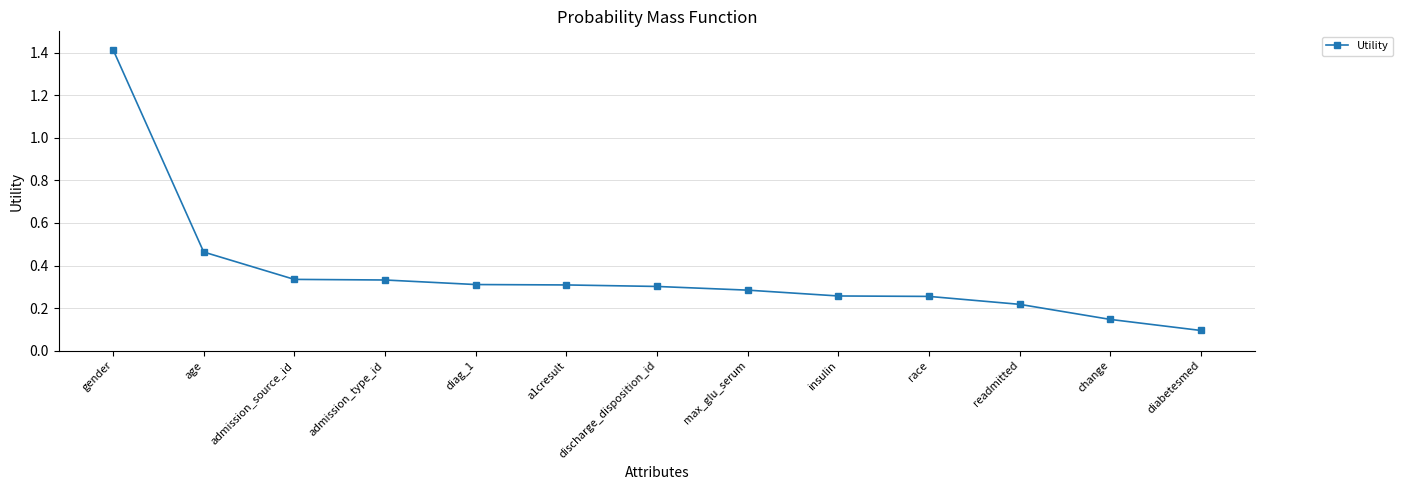

What is the sum of all values?

4.7